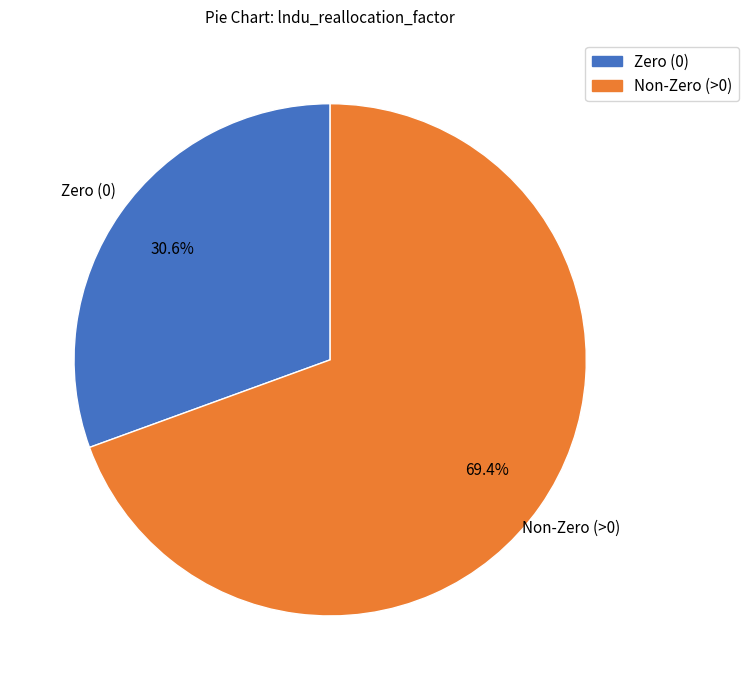

Is there a majority slice in this chart?

Yes